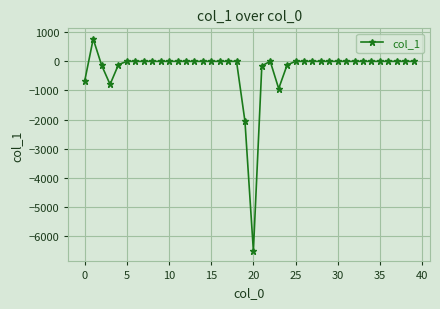

What is the average value?

-267.7